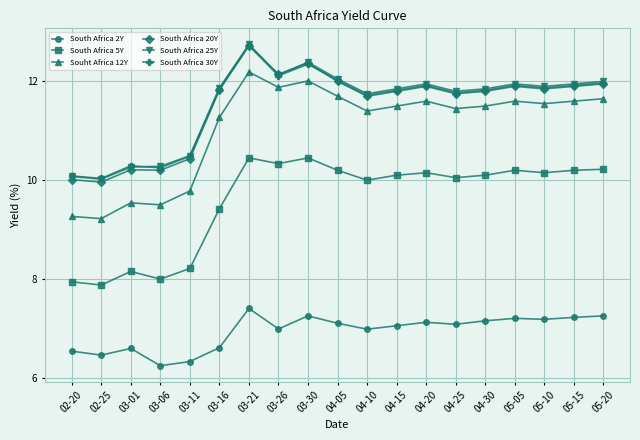

At which category is the sum across all series the highest?

03-21